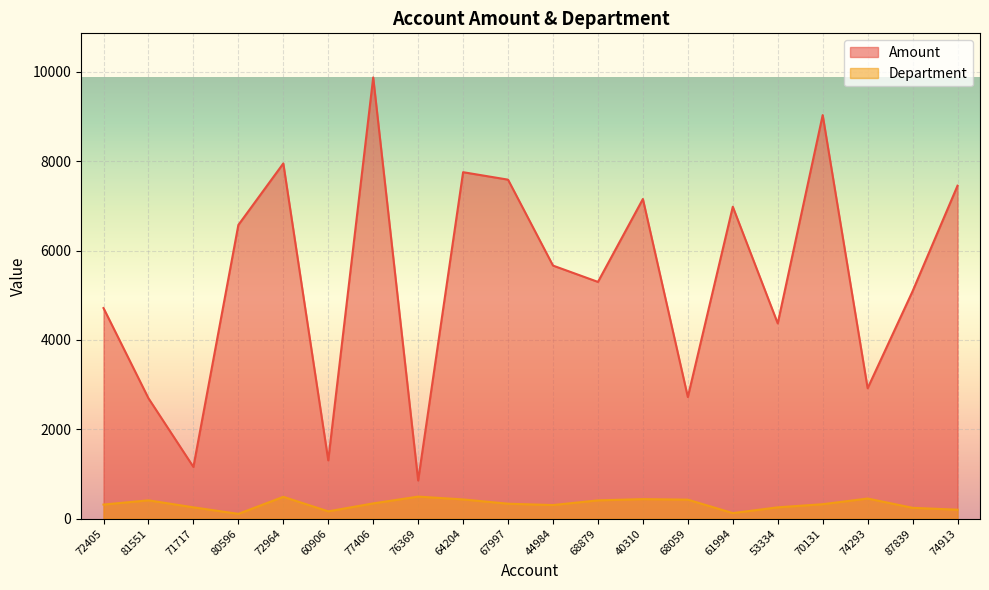

The value of Amount at 60906 is 1304. True or false?

True